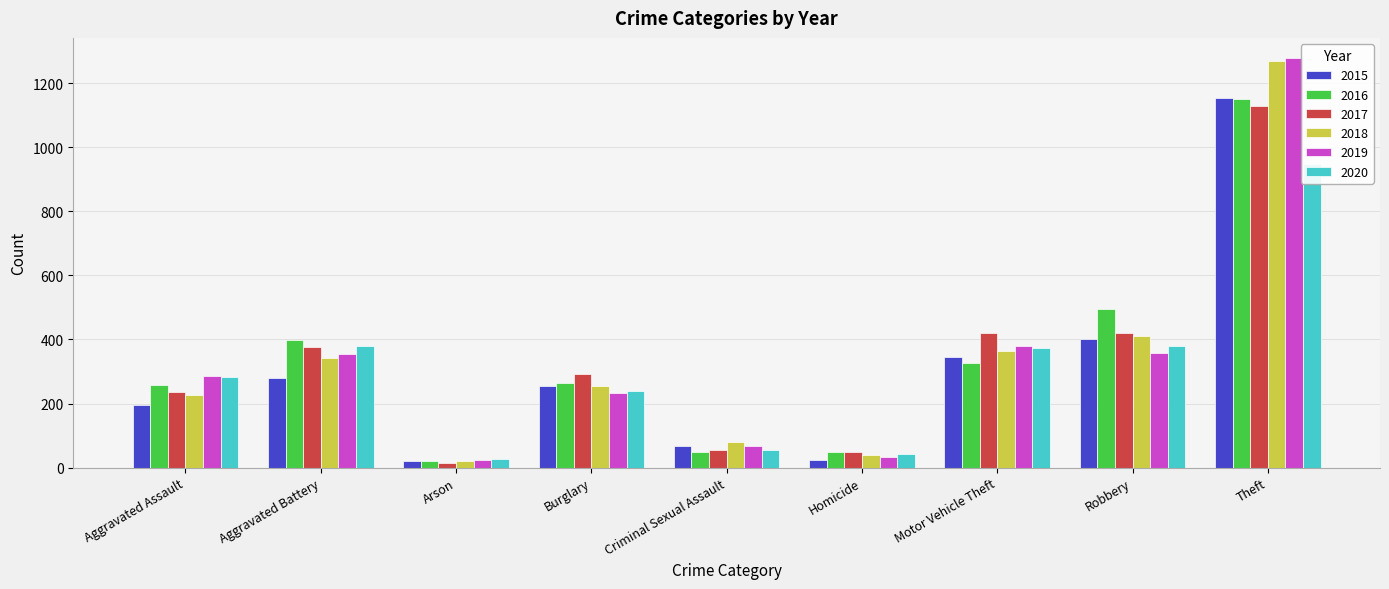

Reading left to right, what are all the values shown in this chart?

2015: Aggravated Assault=194	Aggravated Battery=280	Arson=21	Burglary=255	Criminal Sexual Assault=68	Homicide=25	Motor Vehicle Theft=344	Robbery=400	Theft=1154
2016: Aggravated Assault=257	Aggravated Battery=398	Arson=21	Burglary=265	Criminal Sexual Assault=49	Homicide=50	Motor Vehicle Theft=328	Robbery=496	Theft=1149
2017: Aggravated Assault=237	Aggravated Battery=375	Arson=16	Burglary=291	Criminal Sexual Assault=55	Homicide=48	Motor Vehicle Theft=420	Robbery=419	Theft=1127
2018: Aggravated Assault=226	Aggravated Battery=341	Arson=22	Burglary=255	Criminal Sexual Assault=79	Homicide=39	Motor Vehicle Theft=363	Robbery=411	Theft=1269
2019: Aggravated Assault=285	Aggravated Battery=354	Arson=24	Burglary=233	Criminal Sexual Assault=69	Homicide=34	Motor Vehicle Theft=381	Robbery=357	Theft=1277
2020: Aggravated Assault=282	Aggravated Battery=378	Arson=27	Burglary=238	Criminal Sexual Assault=55	Homicide=44	Motor Vehicle Theft=372	Robbery=379	Theft=948